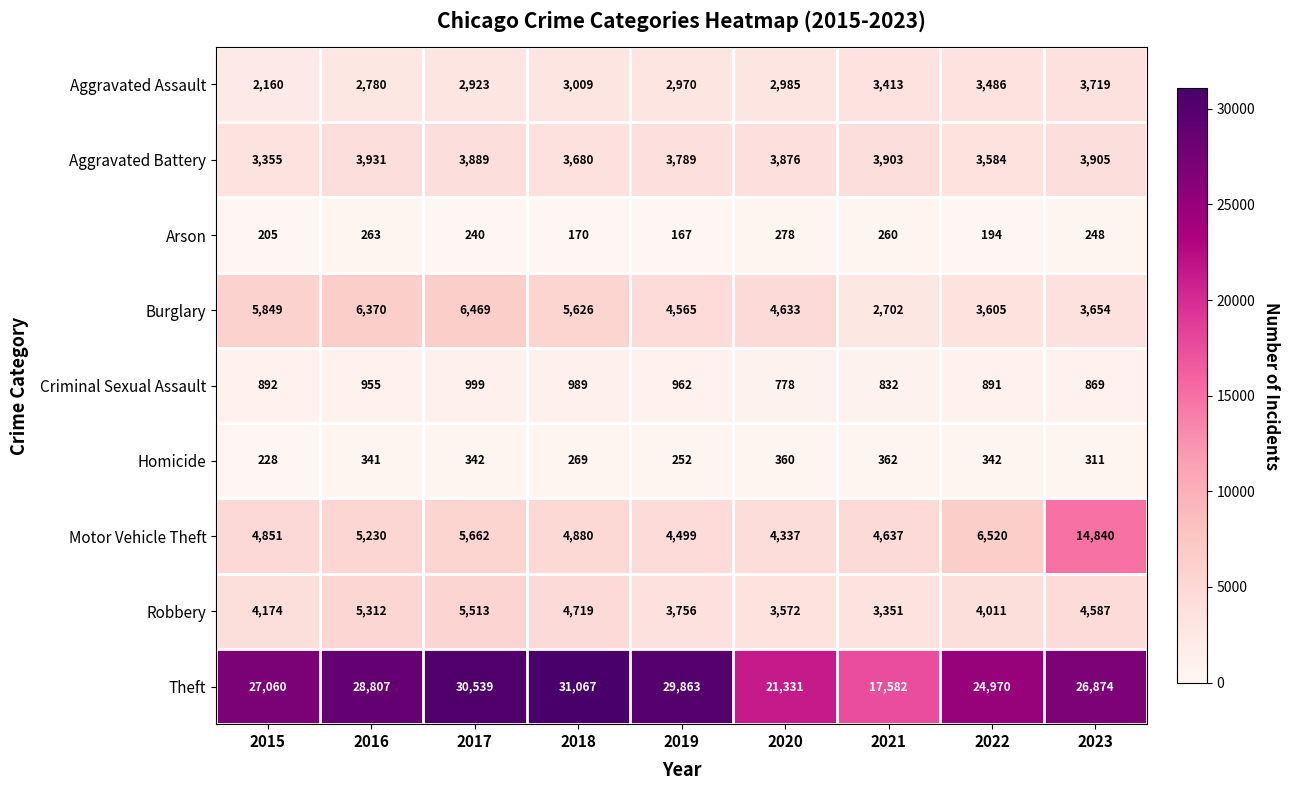

What is the difference between the maximum and second lowest values in the Arson series?

108